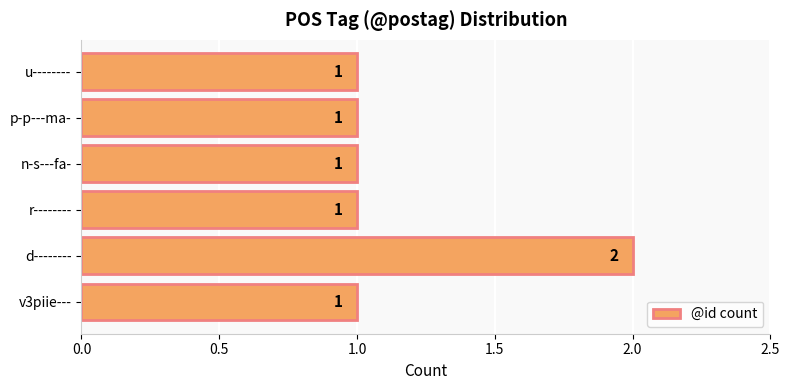

The chart shows a value of 1 at v3piie---. True or false?

True